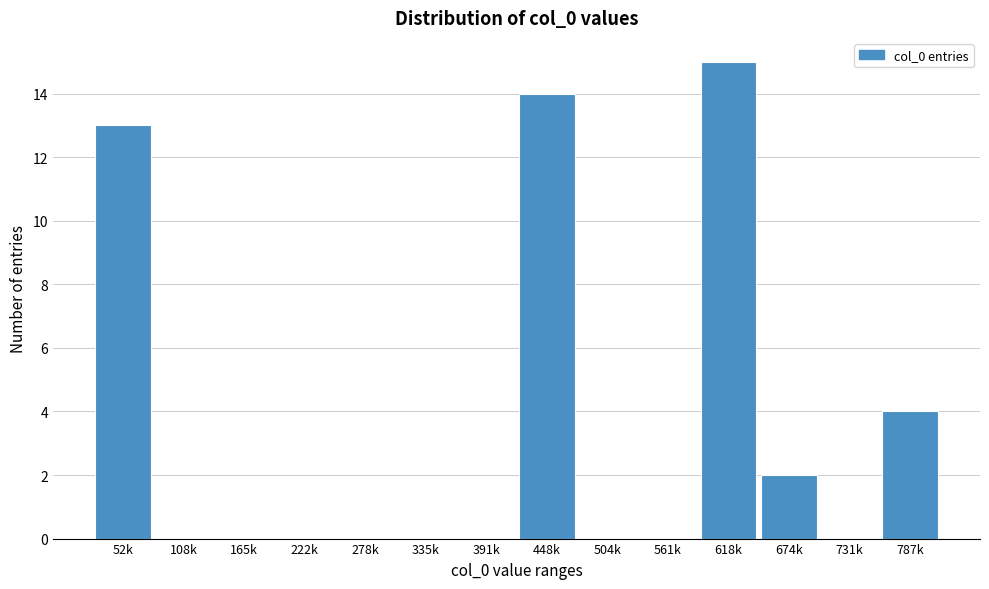

Reading right to left, list all the values displayed in this chart.

787k=4	731k=0	674k=2	618k=15	561k=0	504k=0	448k=14	391k=0	335k=0	278k=0	222k=0	165k=0	108k=0	52k=13